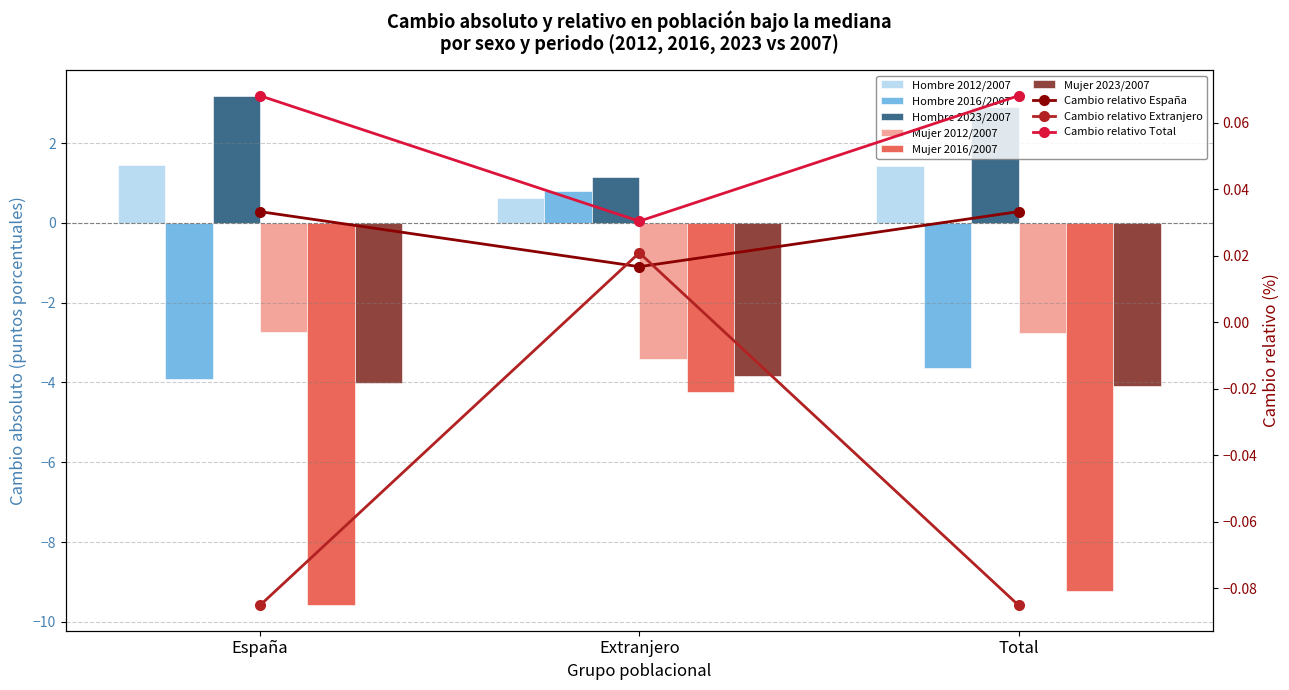

What is the difference between the highest and lowest values at Extranjero?

5.4